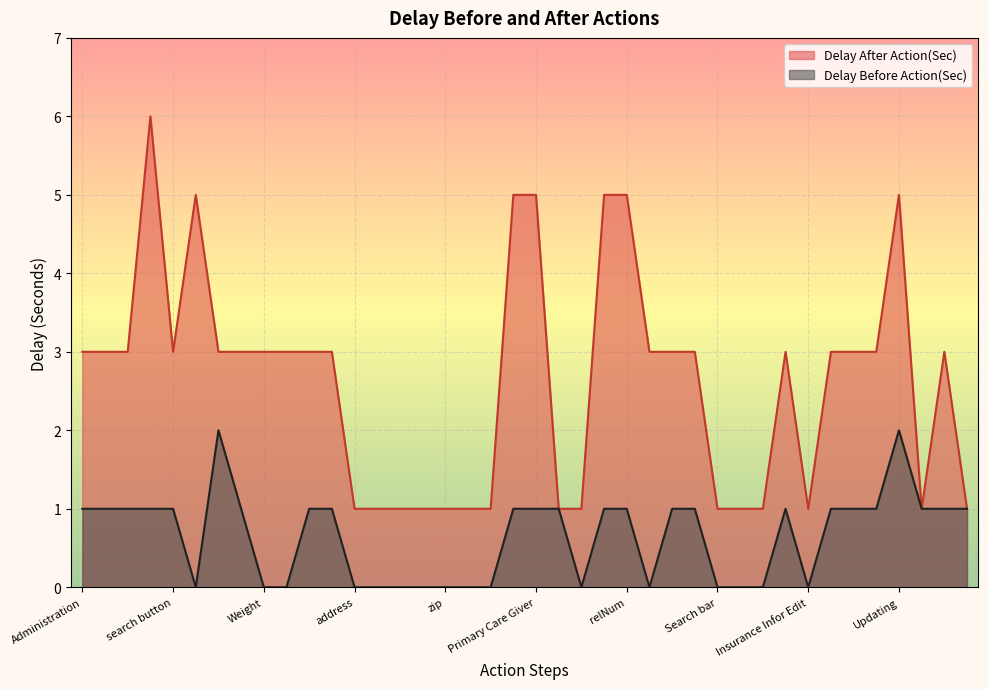

Count the number of data series in this chart.

2